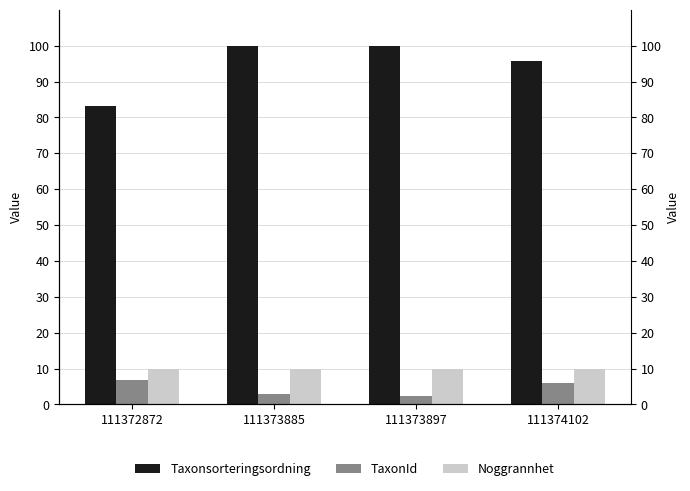

What is the difference between the maximum and second lowest values in the Taxonsorteringsordning series?

4.2